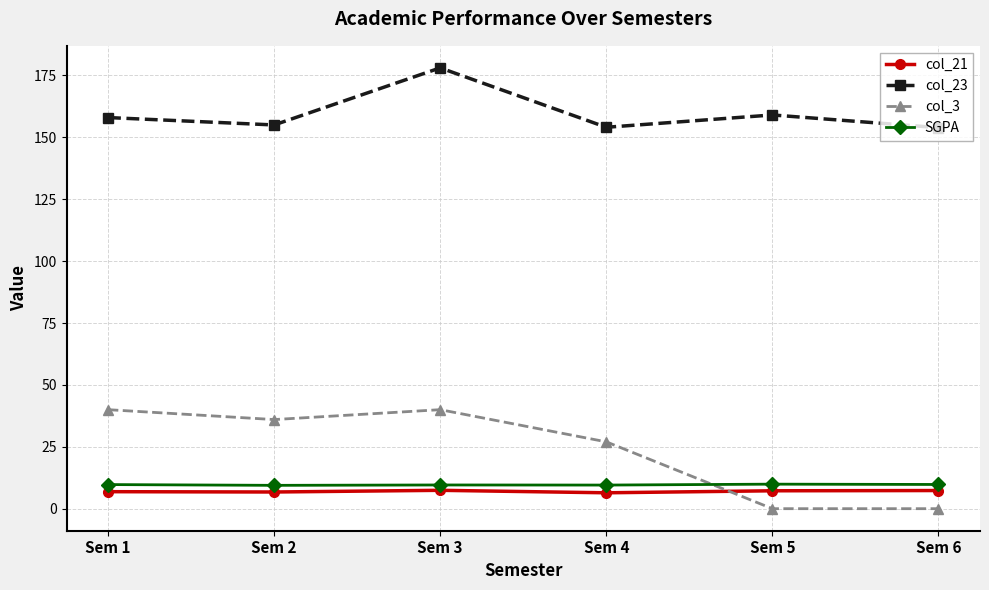

How many lines are shown in the chart?

4